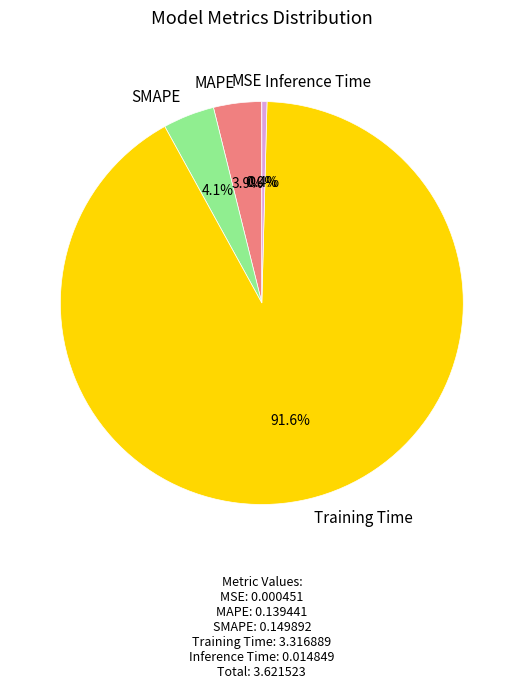

How much of the chart is everything except SMAPE?

95.9%